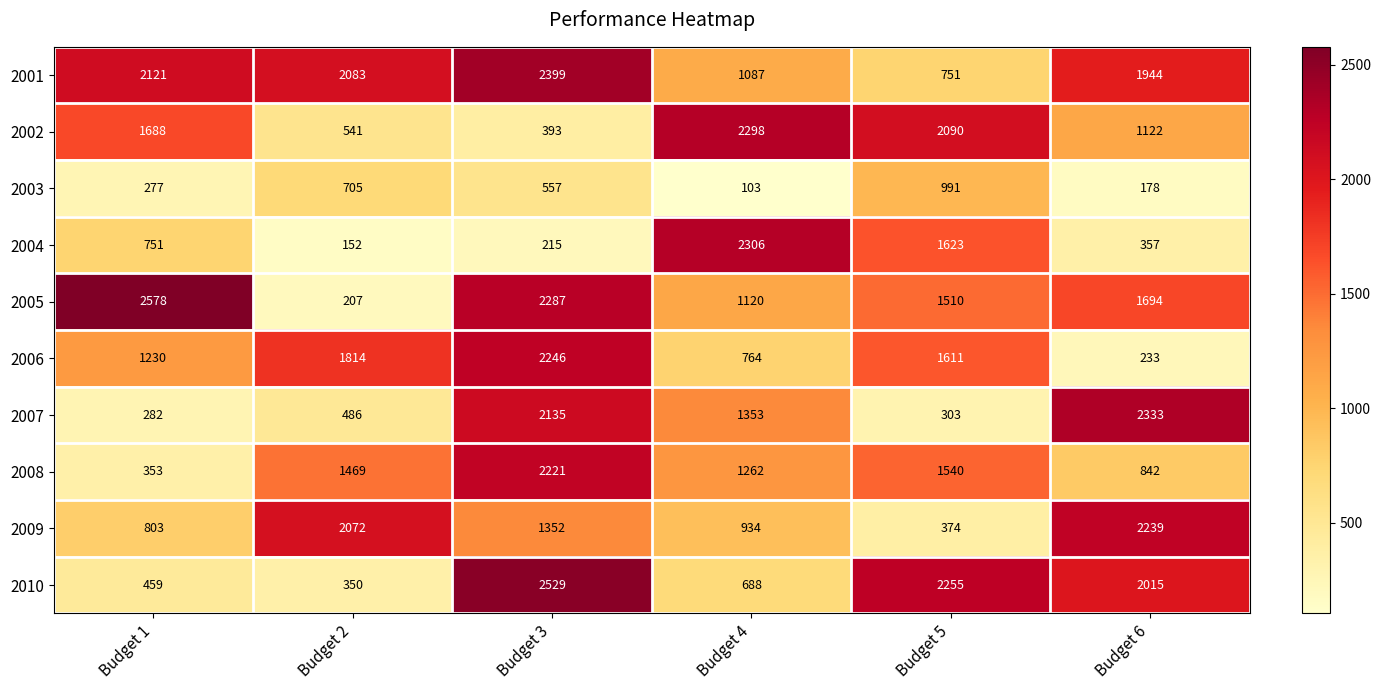

At Budget 6, list the series in order from smallest to largest.

2003, 2006, 2004, 2008, 2002, 2005, 2001, 2010, 2009, 2007